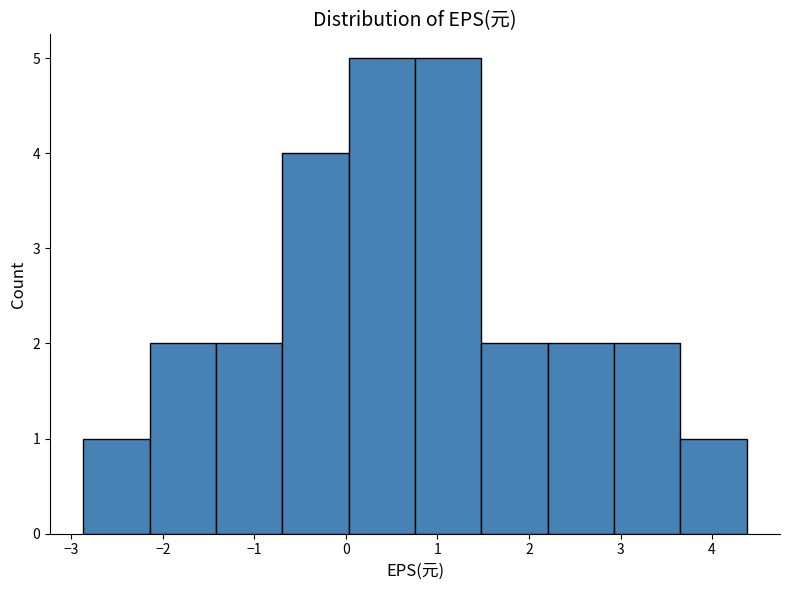

Reading left to right, list every bar in this chart as the range it spans on the x-axis followed by its height. Neither the bar edges nor the heights are printed on the chart, so give them approximately, as read against the axes.

-2.9 to -2.1: 1
-2.1 to -1.4: 2
-1.4 to -0.7: 2
-0.7 to 0.0: 4
0.0 to 0.8: 5
0.8 to 1.5: 5
1.5 to 2.2: 2
2.2 to 2.9: 2
2.9 to 3.7: 2
3.7 to 4.4: 1